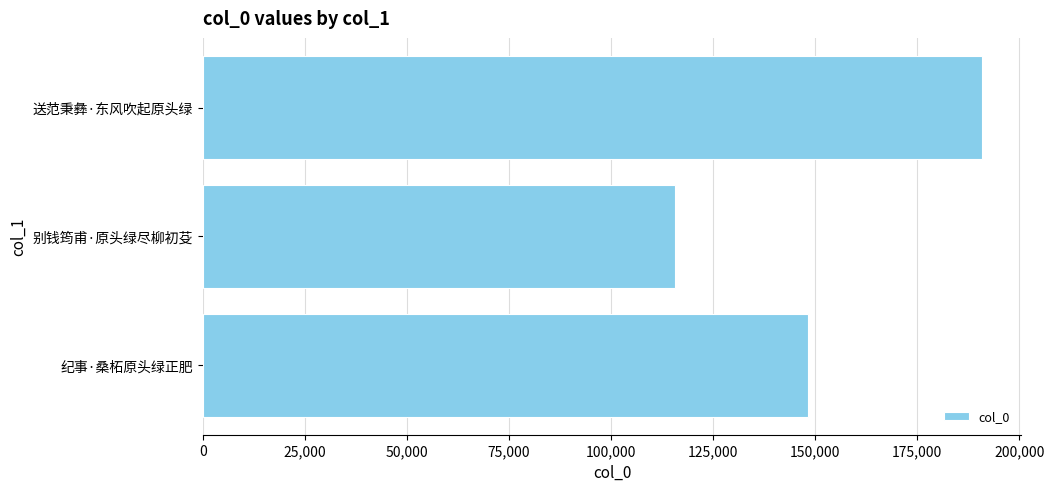

Between 纪事·桑柘原头绿正肥 and 别钱筠甫·原头绿尽柳初芟, which is larger?

纪事·桑柘原头绿正肥